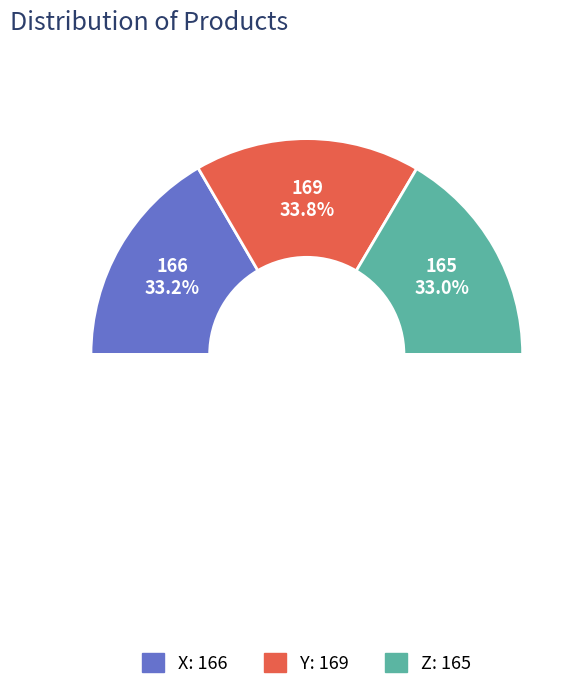

The Y slice represents 21% of the pie. True or false?

False